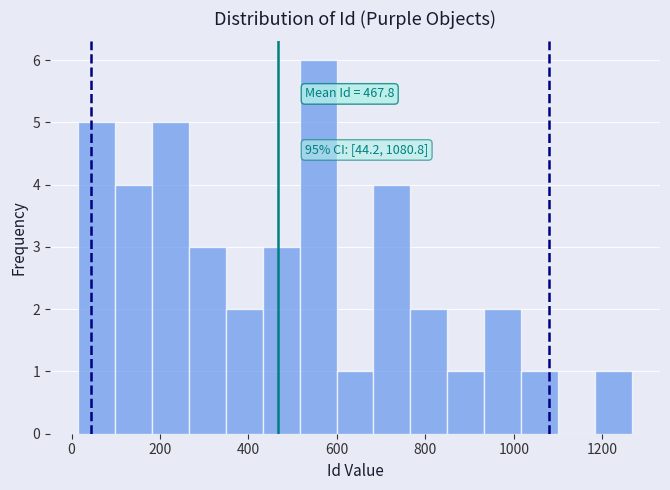

Which range on the x-axis has the tallest bar?

520 to 600